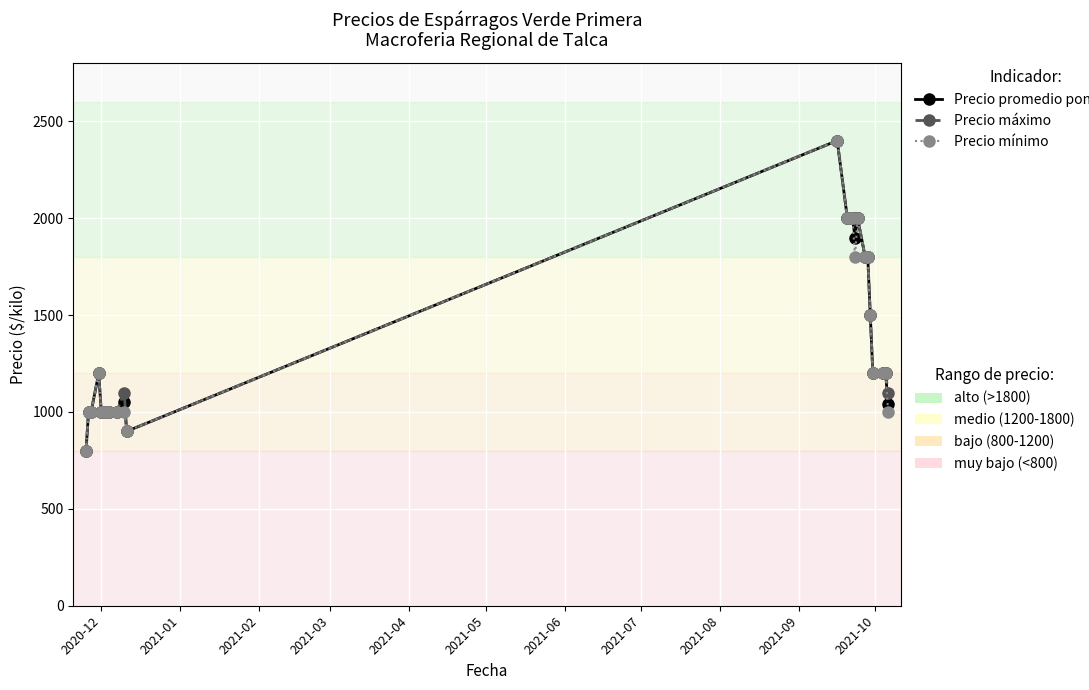

What is the greatest value displayed?

2400